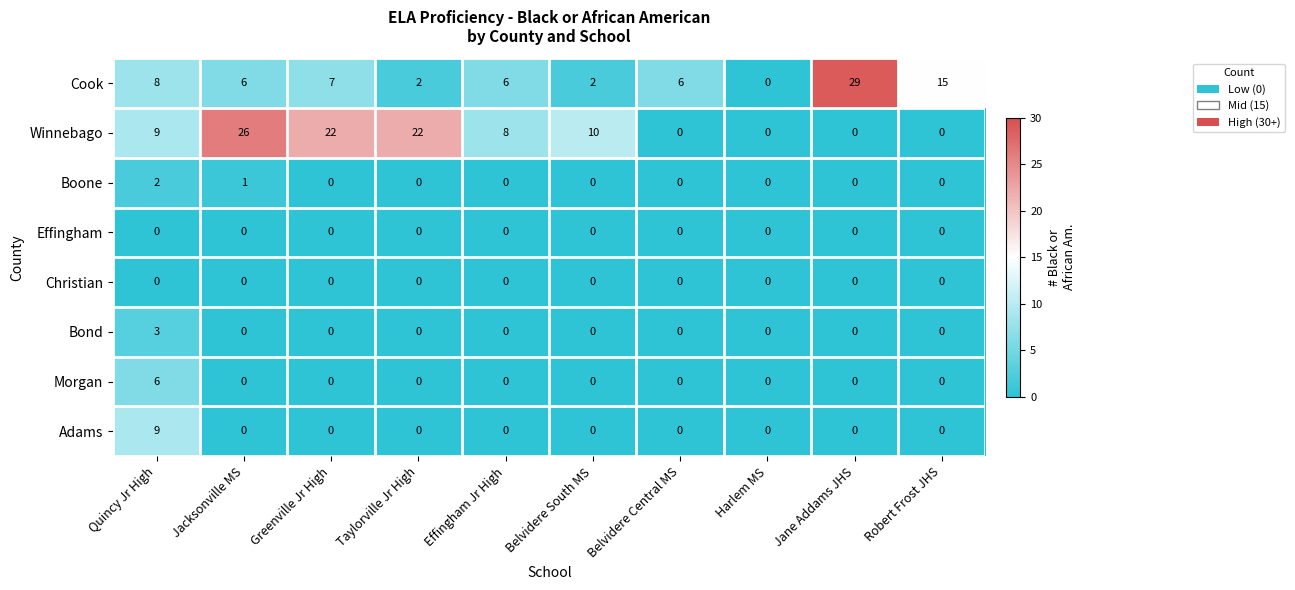

The Bond series shows -1 at Taylorville Jr High. True or false?

False